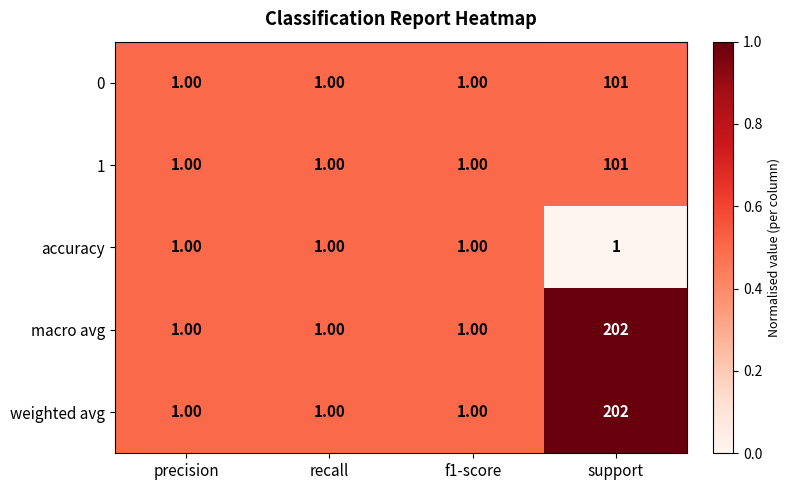

How many data points does each series have?

4